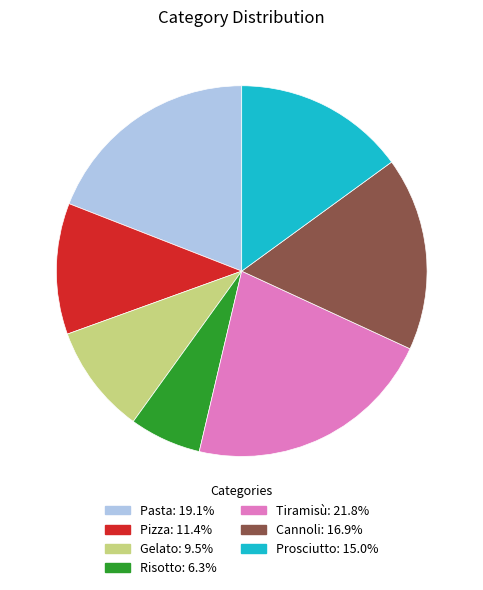

Which slice is the smallest?

Risotto